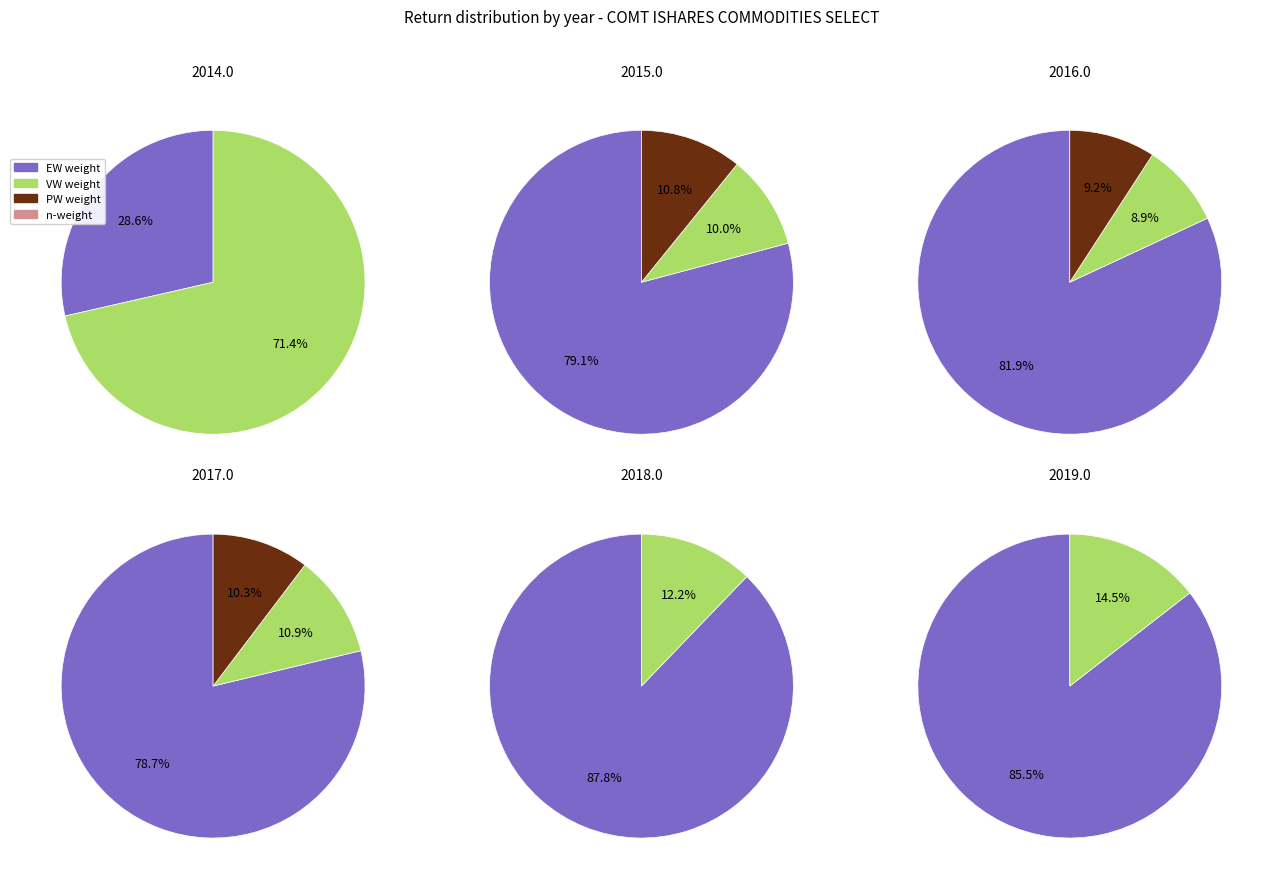

What is the smallest slice in the pie chart?

PW